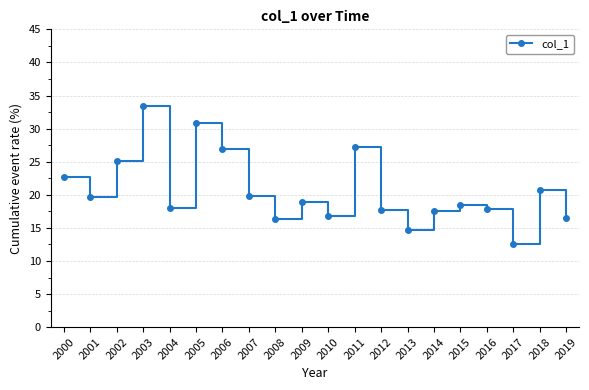

Which category has the highest value across all series?

2003